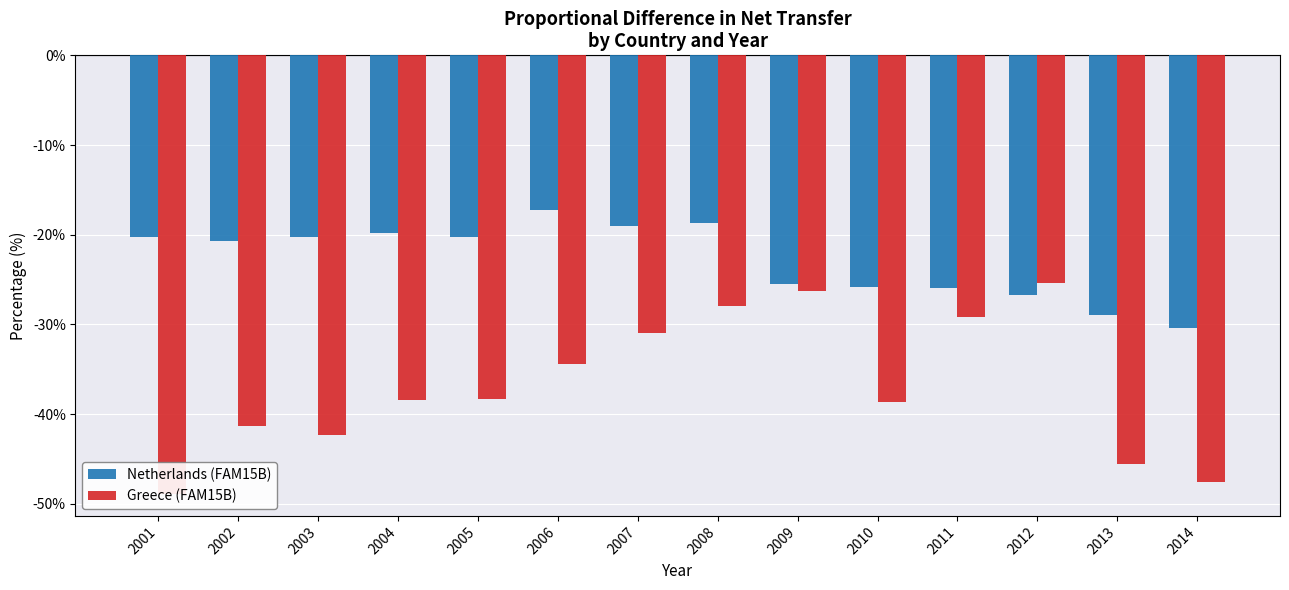

Which series has the widest spread of values?

Greece (FAM15B)